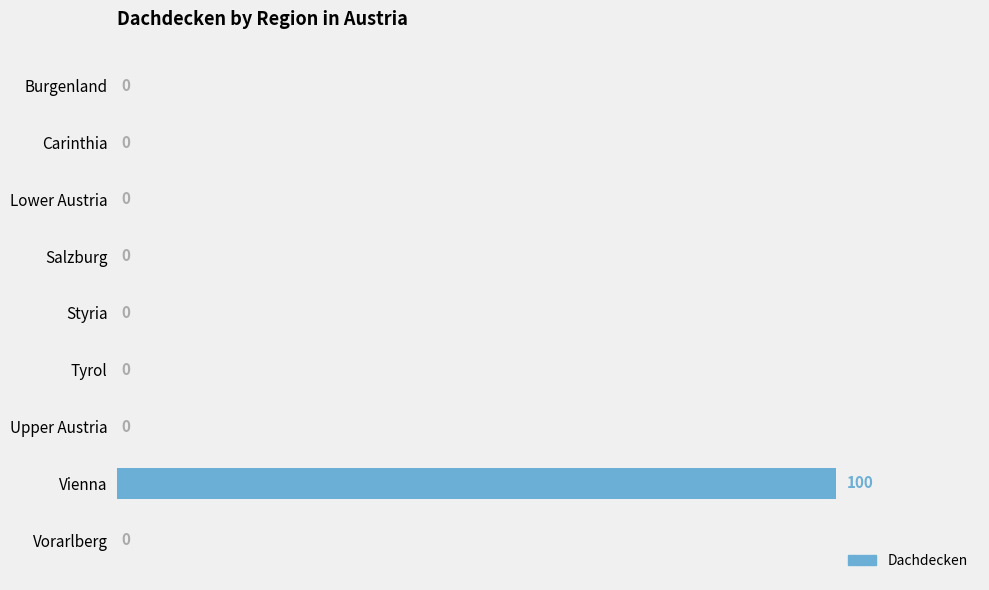

The value at Carinthia is -38. True or false?

False